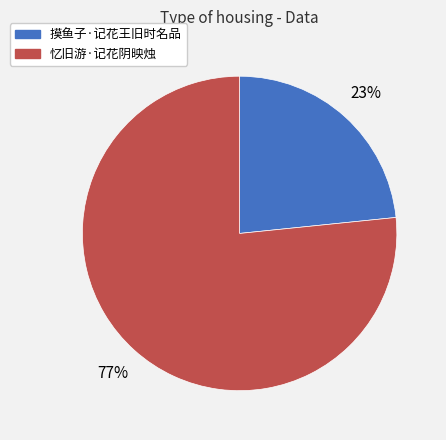

Which category has the smallest portion of the pie?

摸鱼子·记花王旧时名品